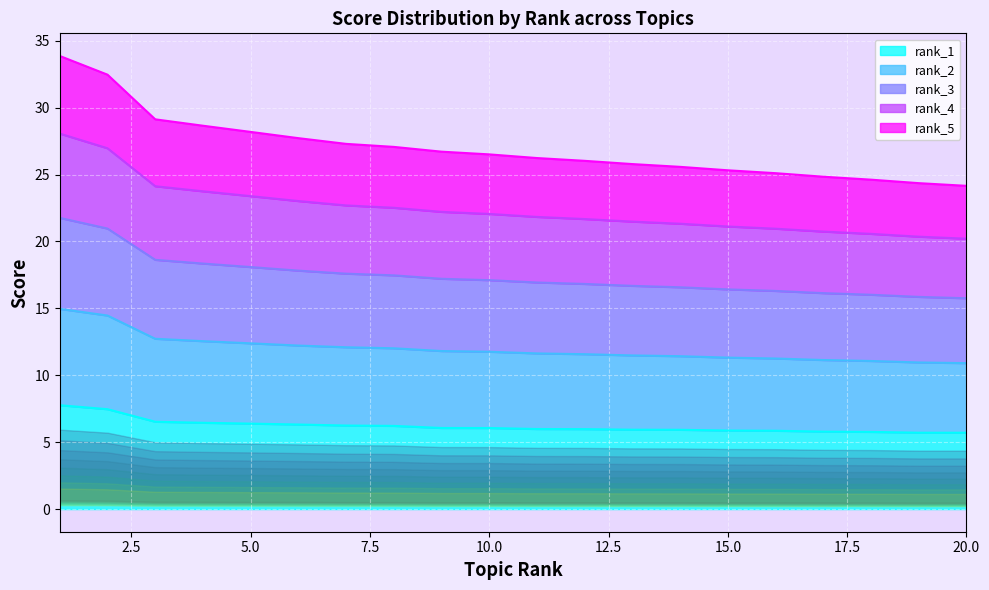

True or false: rank_1 has a value of 8.8 at 5.0.

False